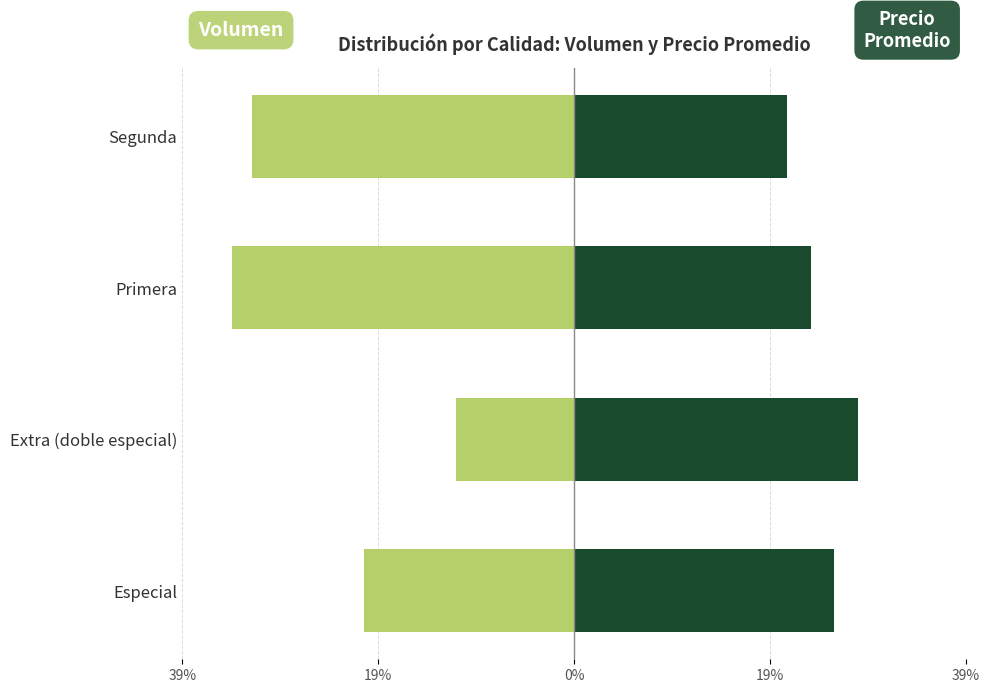

How many values in the Precio promedio ponderado series are below 26?

2